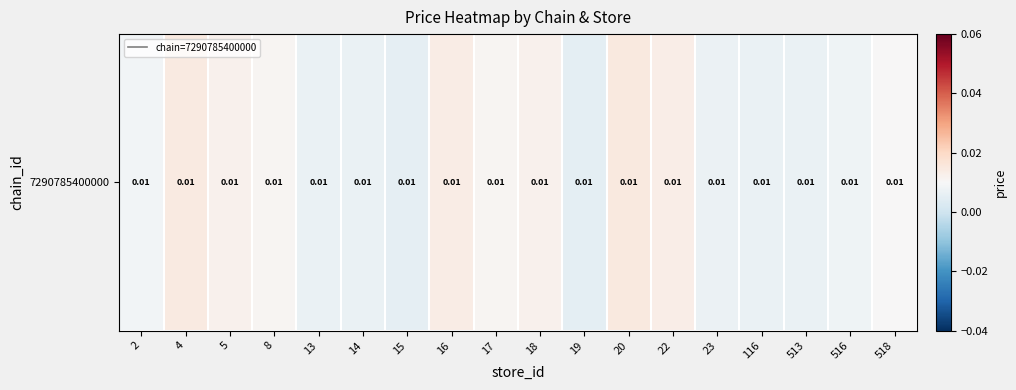

What is the sum of all values?

0.2